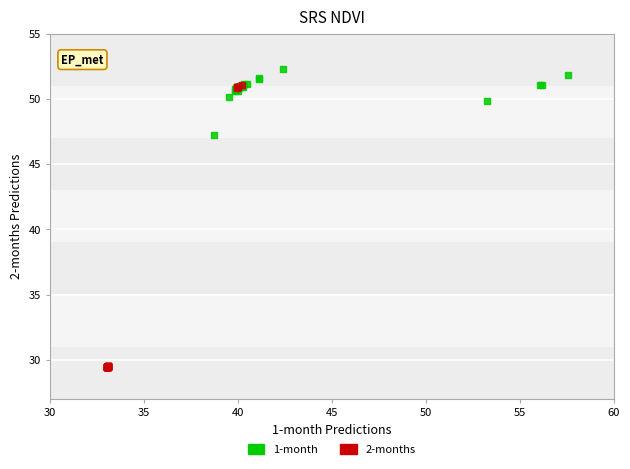

Which series reaches the minimum Y coordinate?

2-months